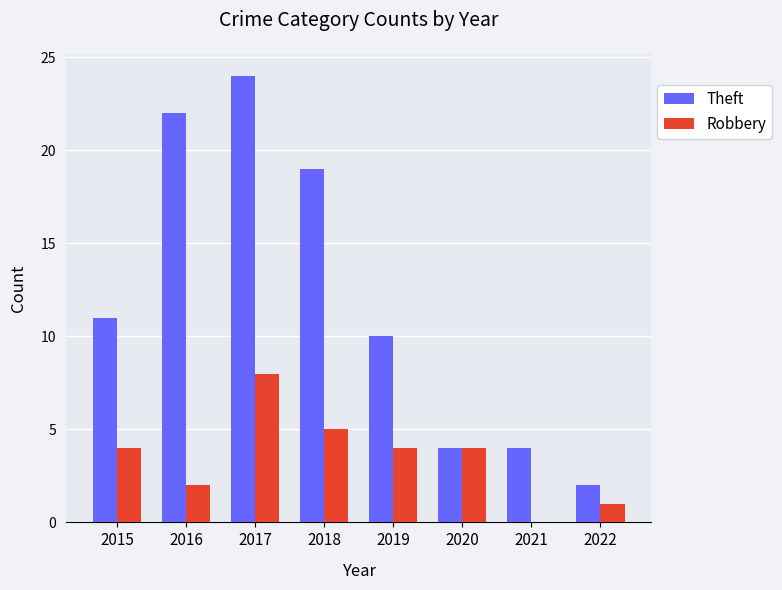

What value does the Robbery series have at 2018?

5